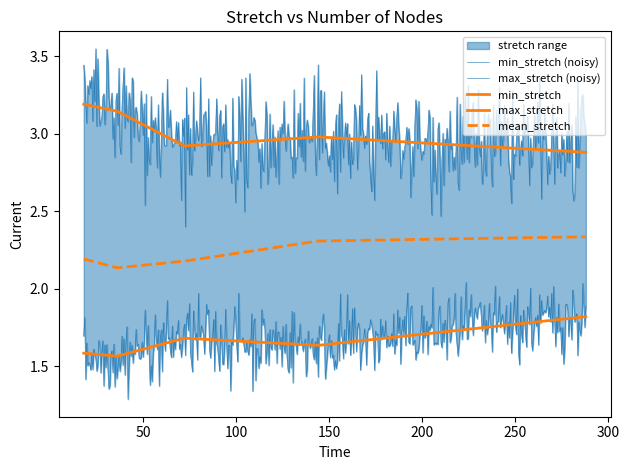

What is the spread (max minus min) of values at 288?

1.1